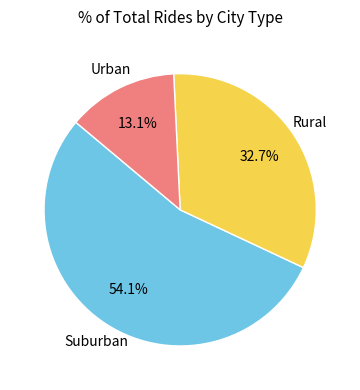

Is there a majority slice in this chart?

Yes